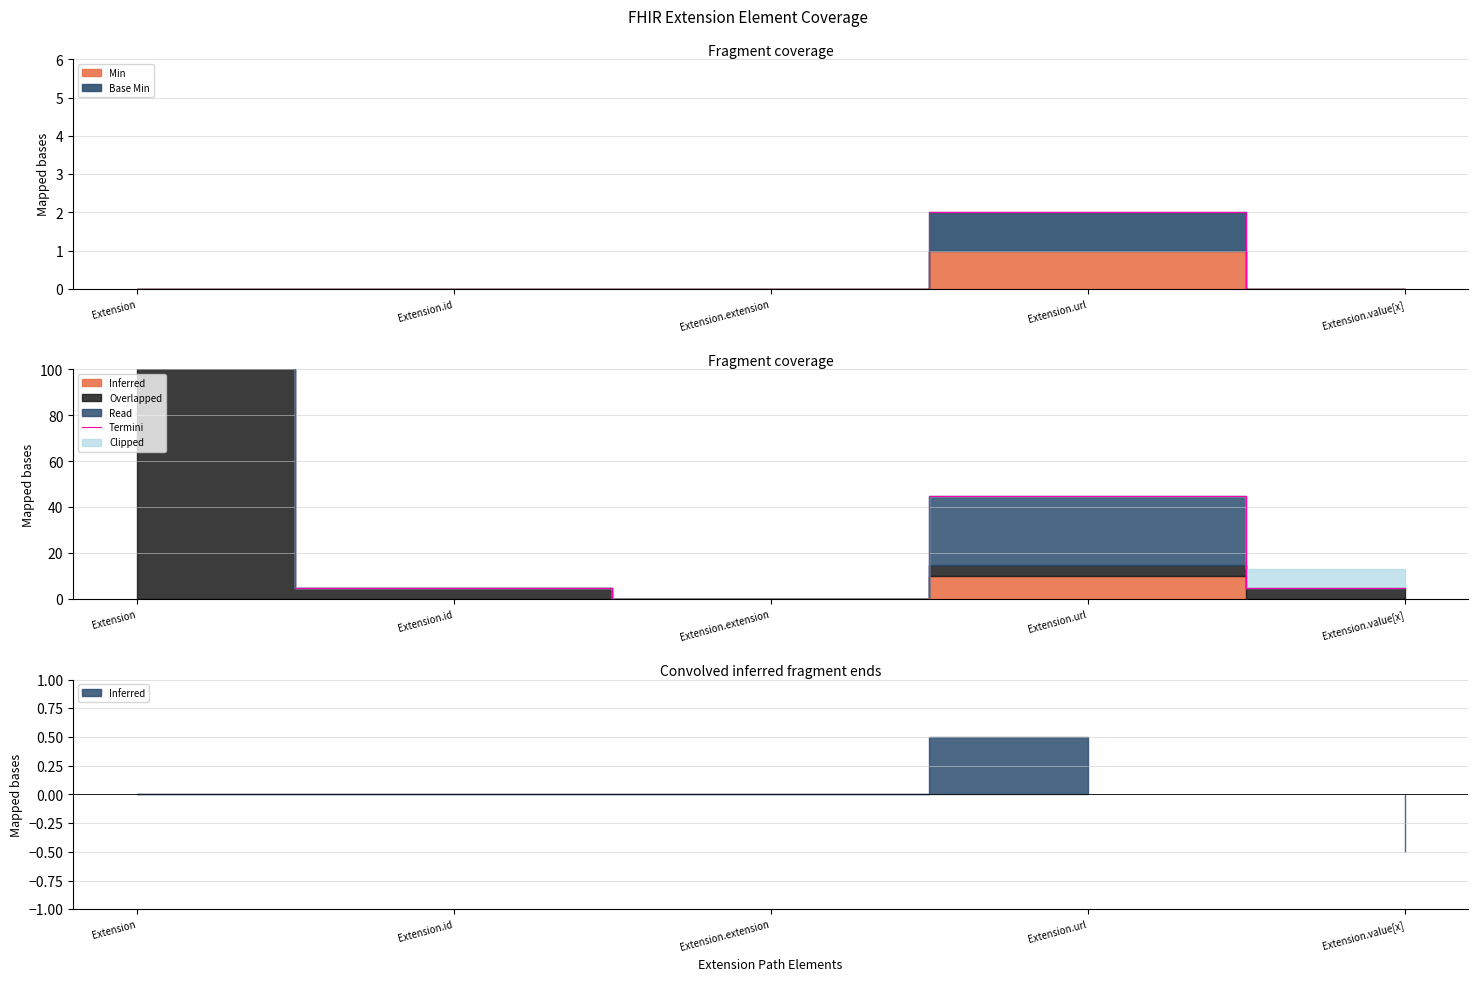

Reading left to right, extract all data points from this chart.

Extension=4995	Extension.id=5	Extension.extension=0	Extension.url=45	Extension.value[x]=5